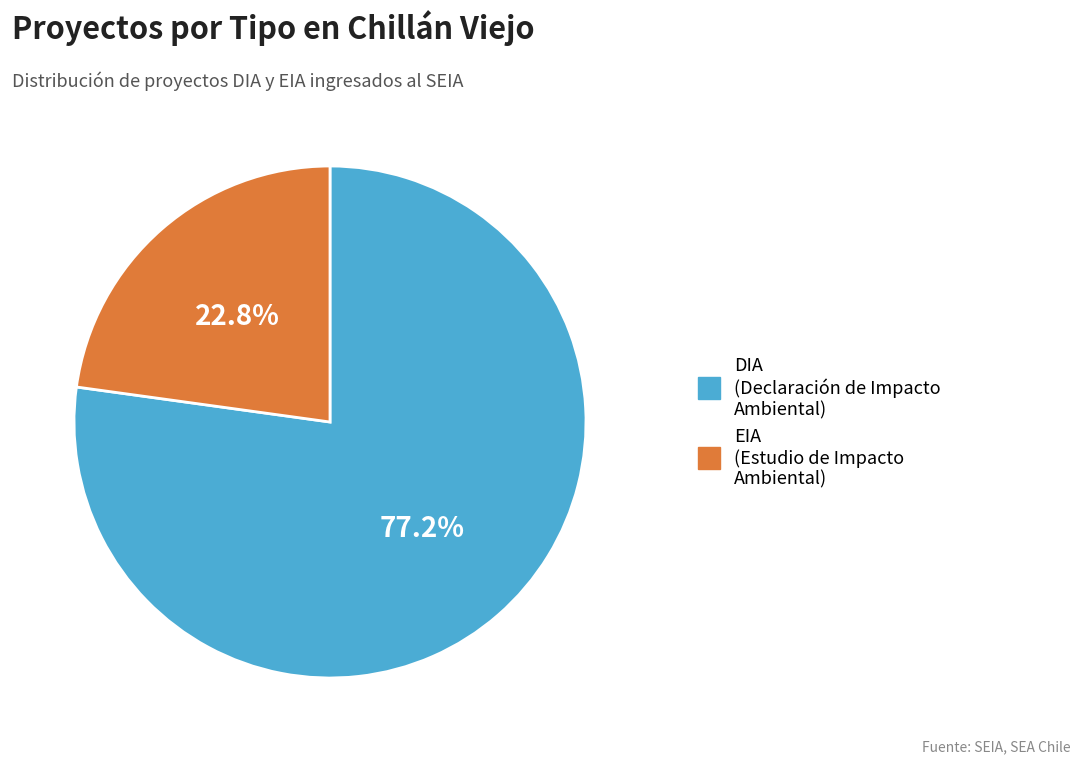

The DIA slice represents 77% of the pie. True or false?

True